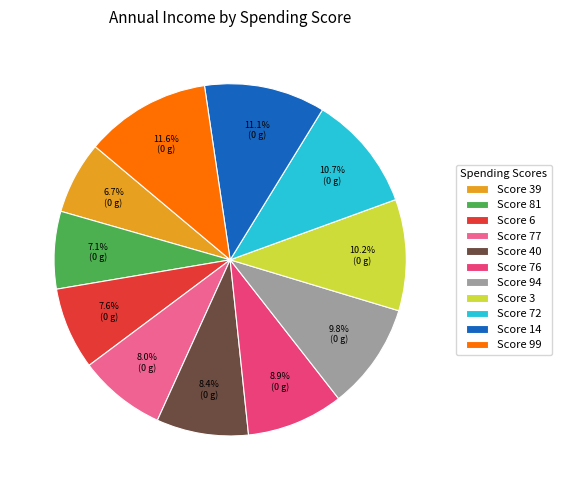

Which has a higher value, Score 39 or Score 72?

Score 72